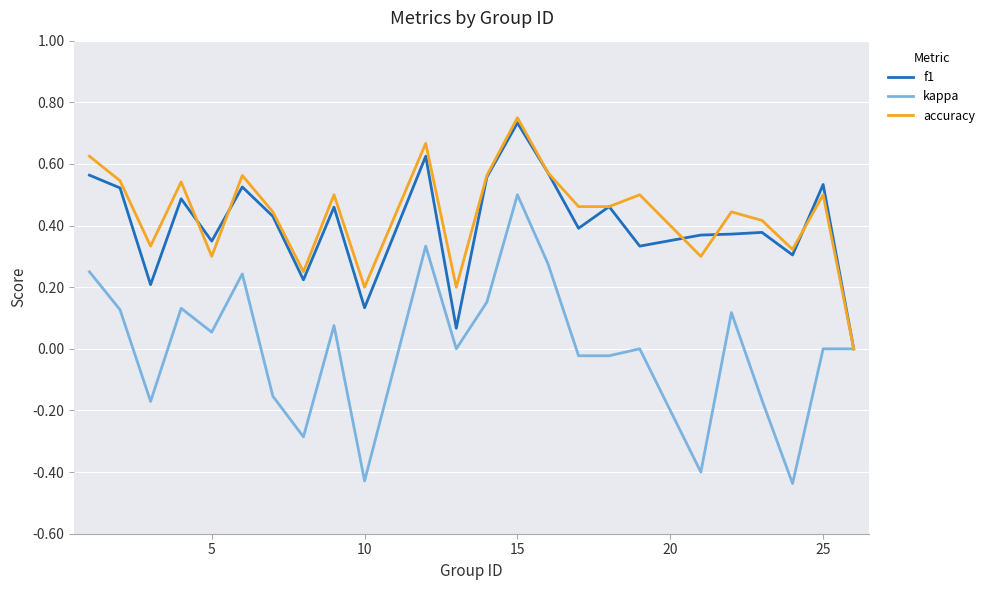

What are all the series names shown in the legend?

f1, kappa, accuracy